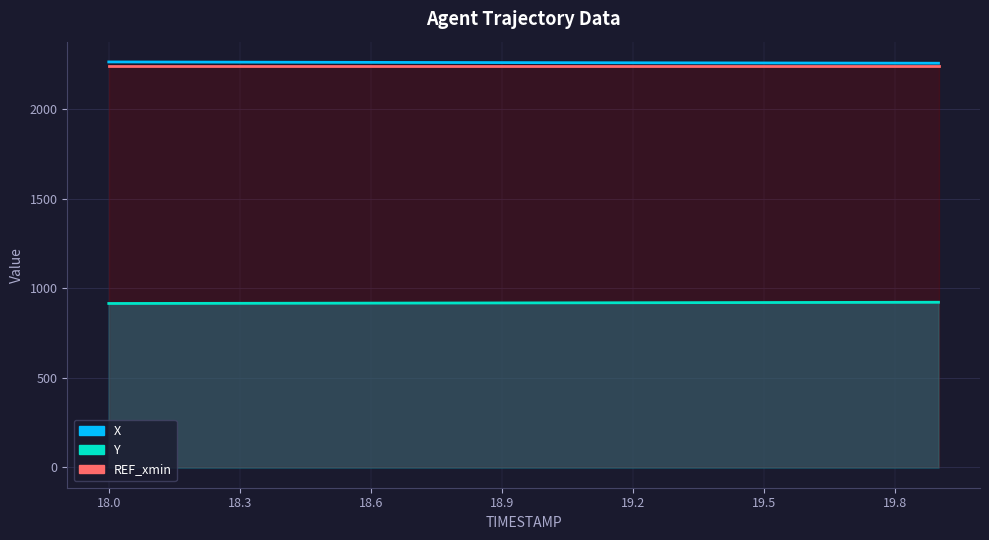

How many lines are shown in the chart?

3